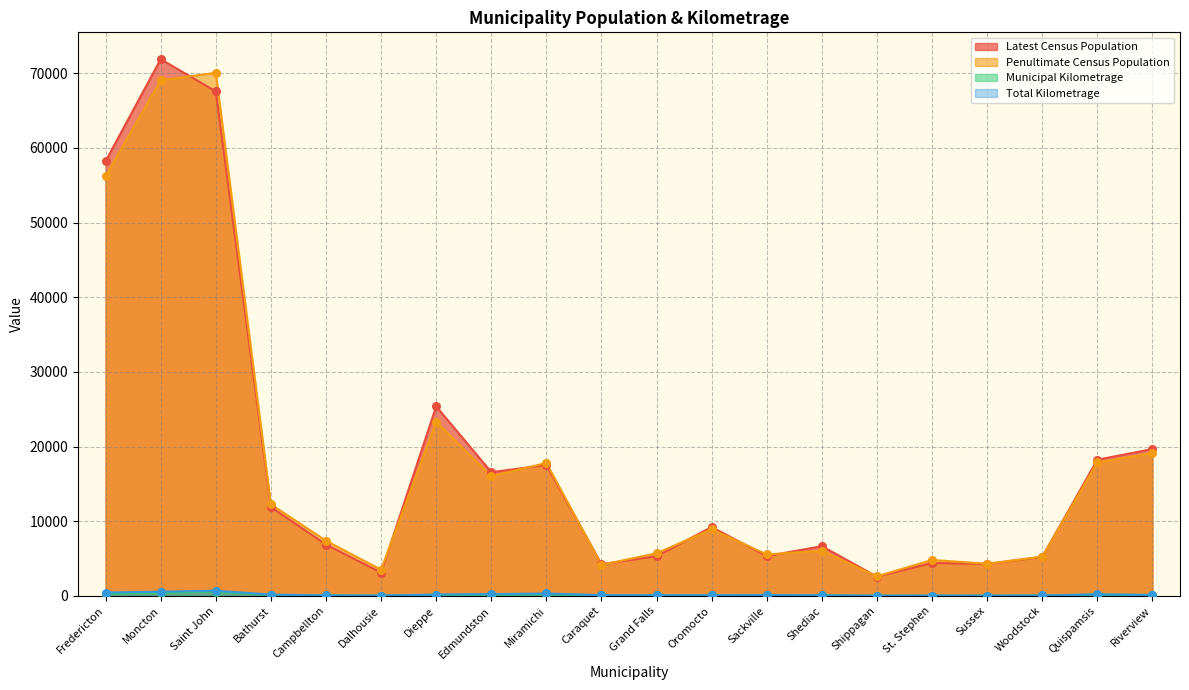

Which series contains the highest Y value?

Latest Census Population